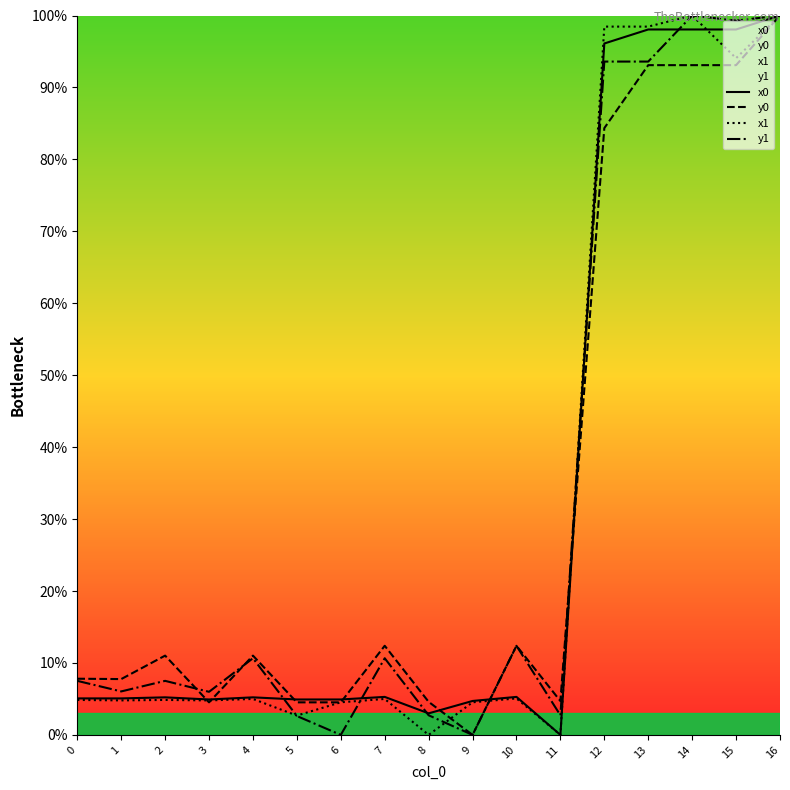

Which category has the highest value across all series?

16